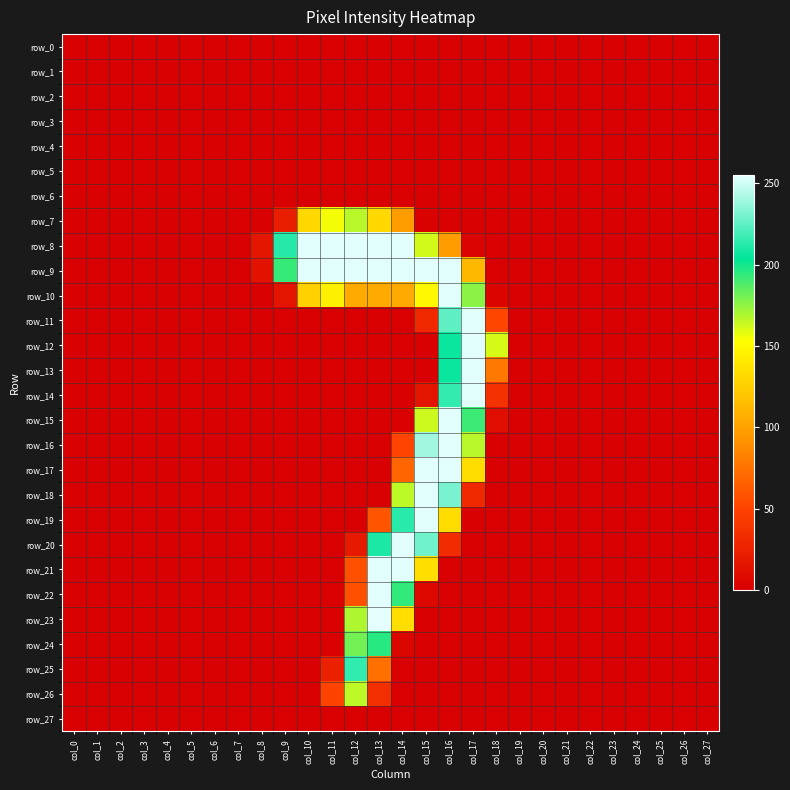

Rank the series at col_22 from highest to lowest value.

row_0, row_1, row_2, row_3, row_4, row_5, row_6, row_7, row_8, row_9, row_10, row_11, row_12, row_13, row_14, row_15, row_16, row_17, row_18, row_19, row_20, row_21, row_22, row_23, row_24, row_25, row_26, row_27